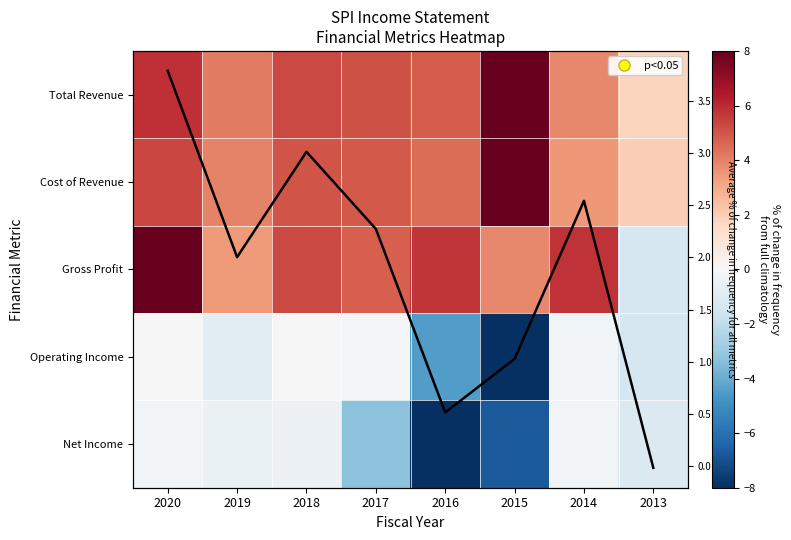

Rank the series at 2016 from lowest to highest value.

Net Income, Operating Income, Row-mean index, Cost of Revenue, Total Revenue, Gross Profit